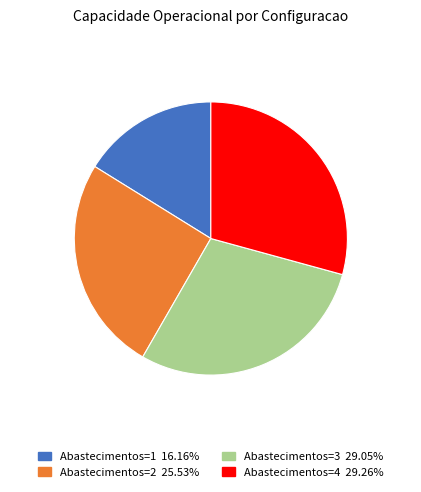

Is there any slice that represents more than half of the pie?

No